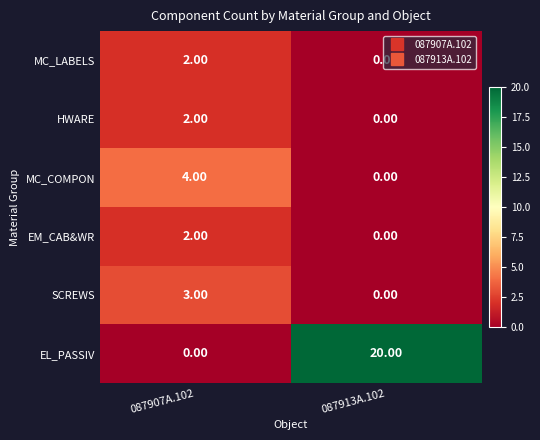

List the labels in order of HWARE value, largest first.

087907A.102, 087913A.102